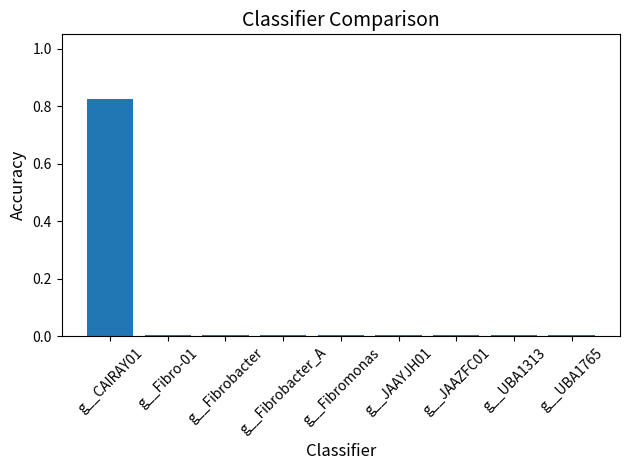

Reading right to left, list all the values displayed in this chart.

0.0	0.0	0.0	0.0	0.0	0.0	0.0	0.0	0.8